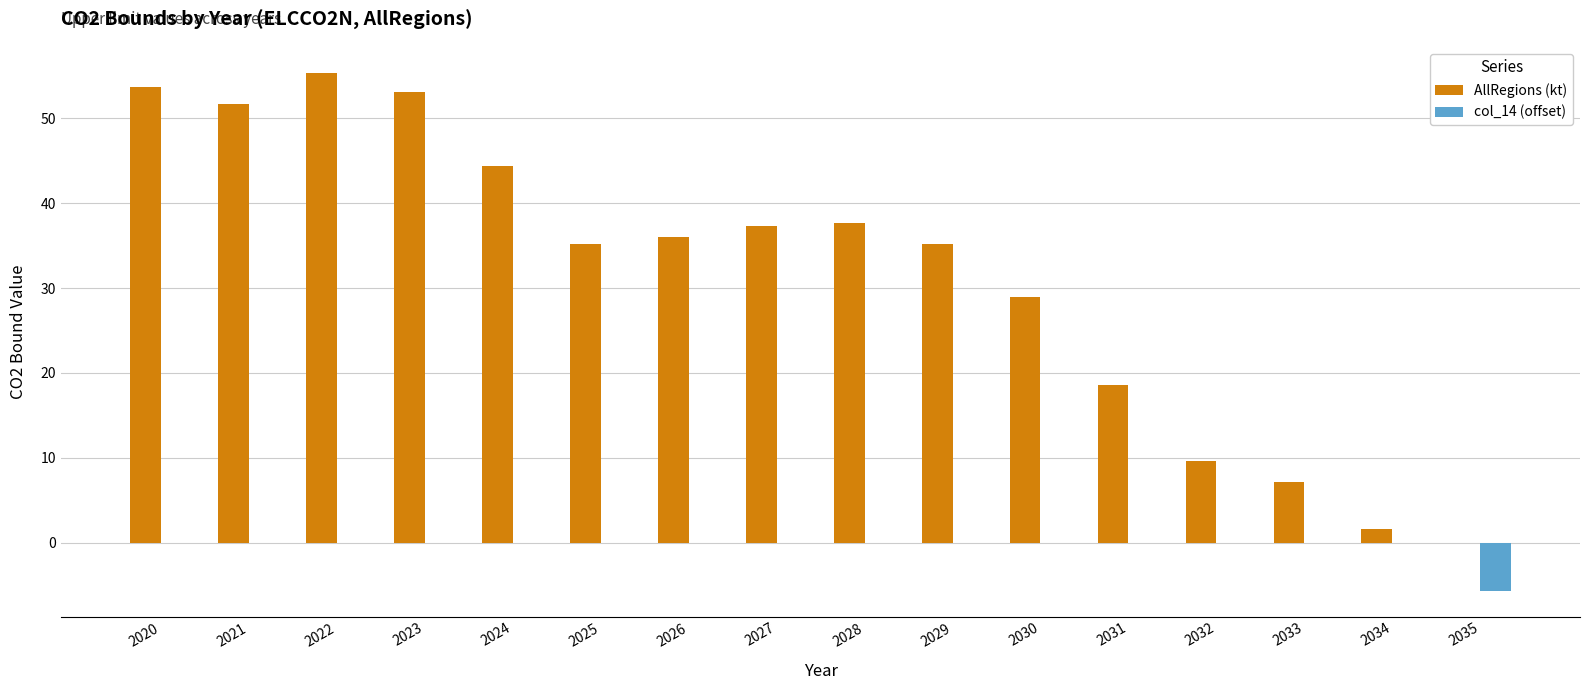

Does the chart contain stacked bars?

No